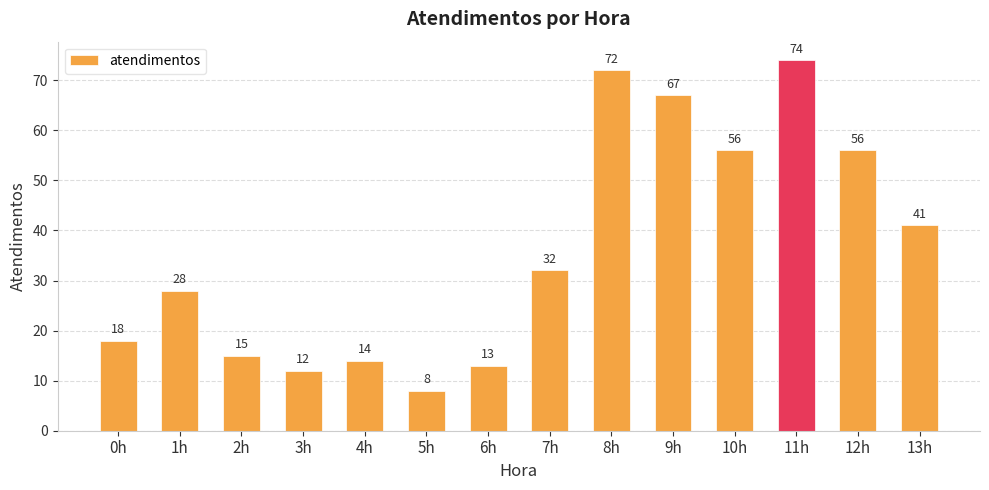

Approximately how many times larger is the value at 4h compared to 11h?

0.2